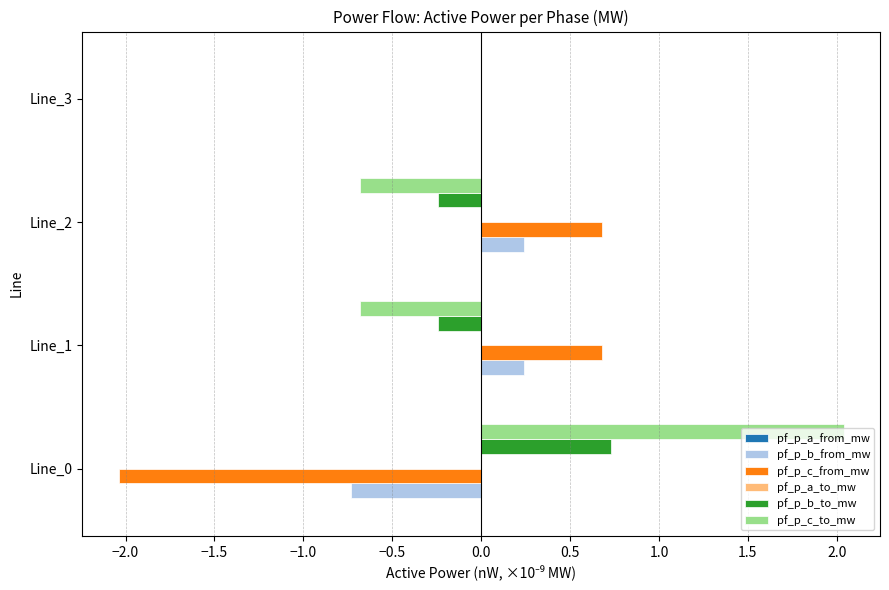

Is the value of pf_p_c_to_mw at Line_0 greater than the value of pf_p_c_from_mw at Line_1?

Yes